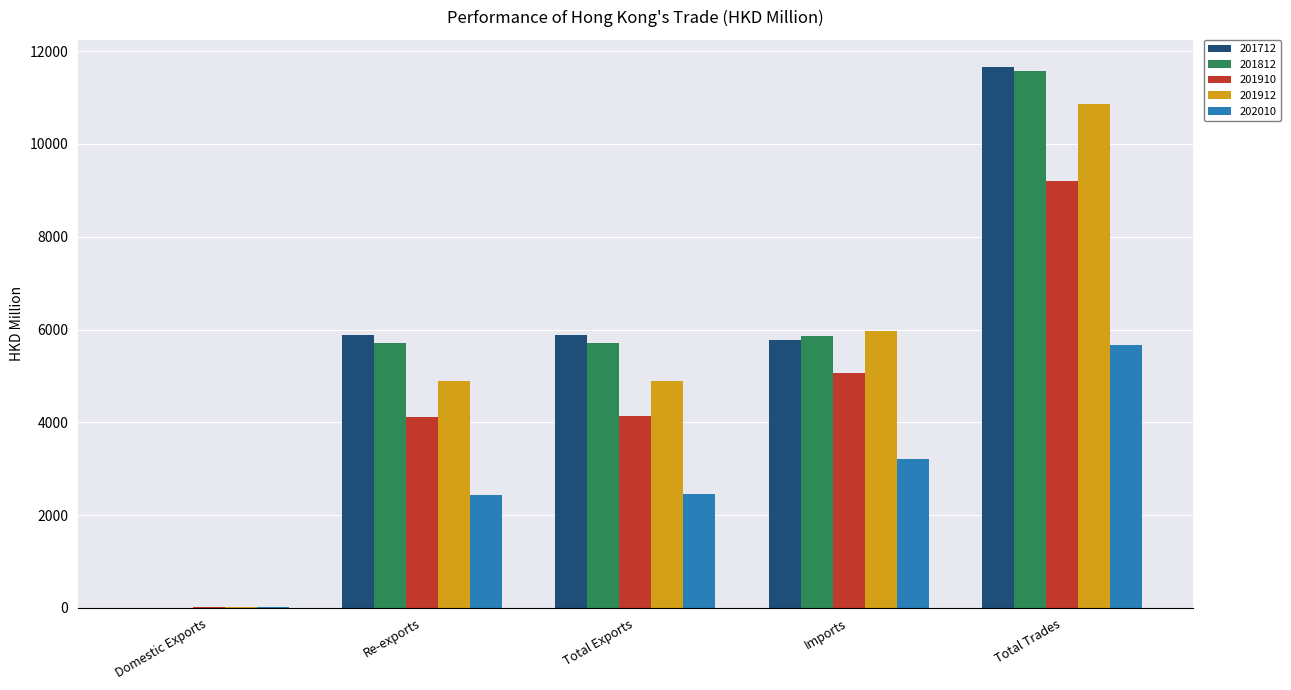

What are all the series names shown in the legend?

201712, 201812, 201910, 201912, 202010